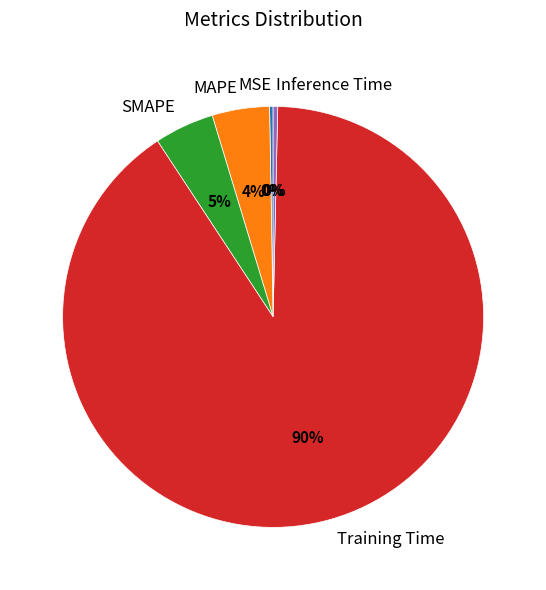

Which category accounts for the majority?

Training Time